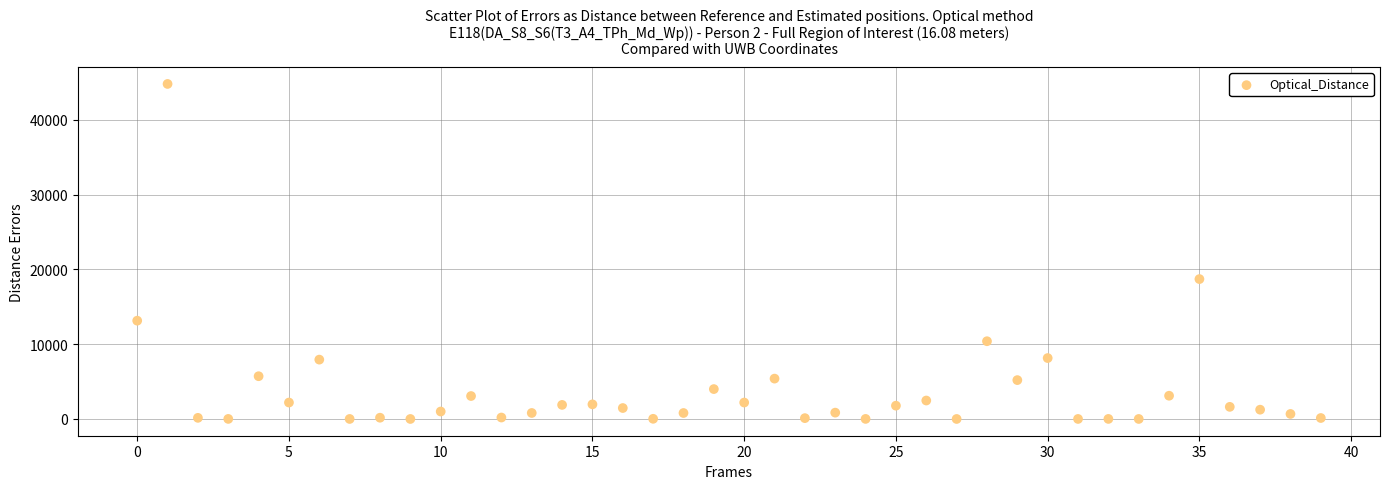

What is the range of Y values (max minus min)?

44809.8